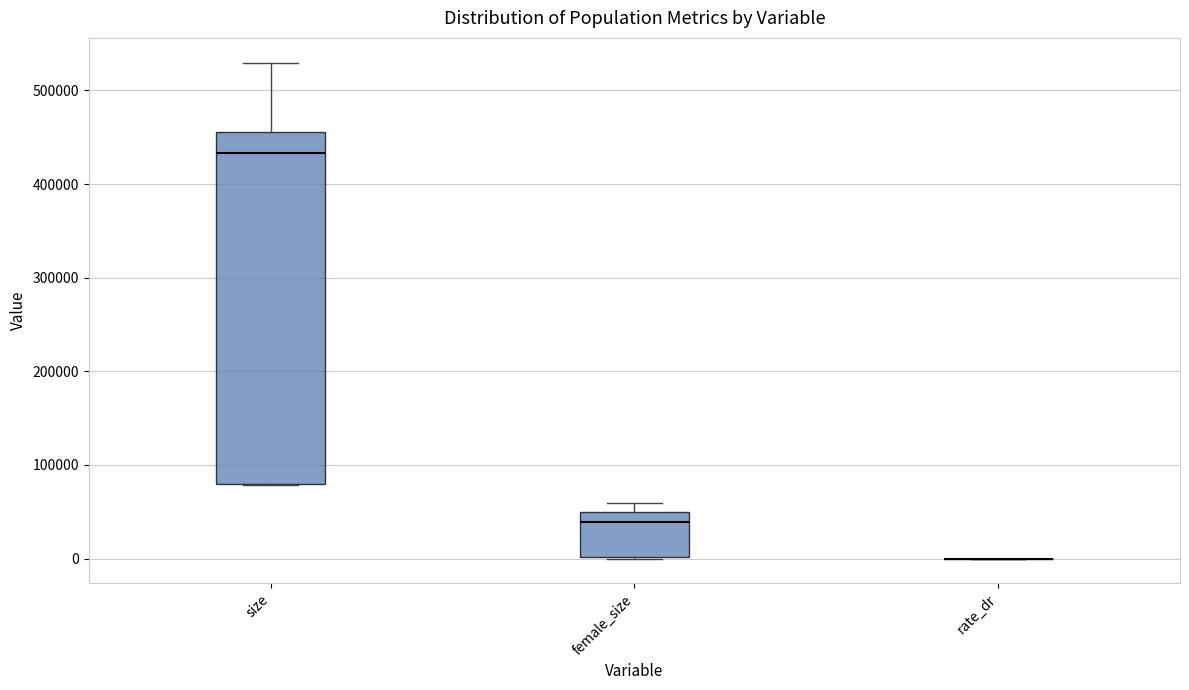

Reading left to right, read every box against the y-axis: the position of its median line, the range the box covers, and the ends of its whiskers. The values are not printed on the chart, so give them approximately, as read against the axis.

size: median 430000, box 80000 to 460000, whiskers 80000 to 530000
female_size: median 40000, box 0 to 50000, whiskers 0 to 60000
rate_dr: box collapsed to a line at 0, whiskers 0 to 0